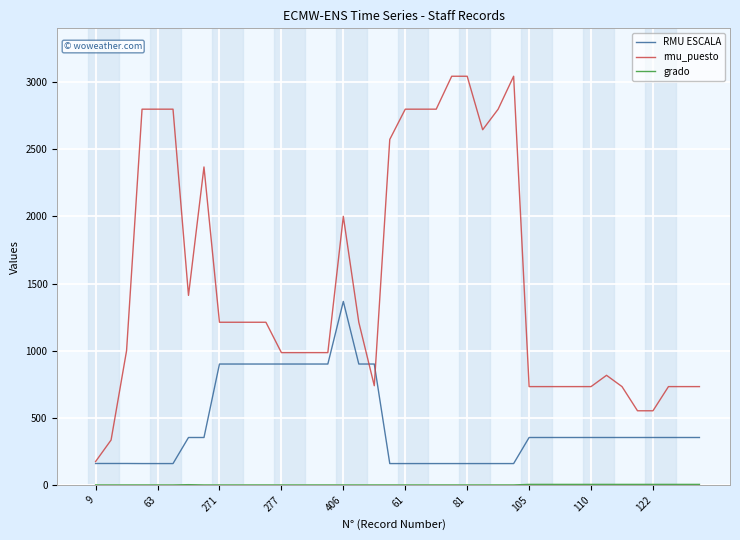

Is this an area chart (filled region under the line)?

No